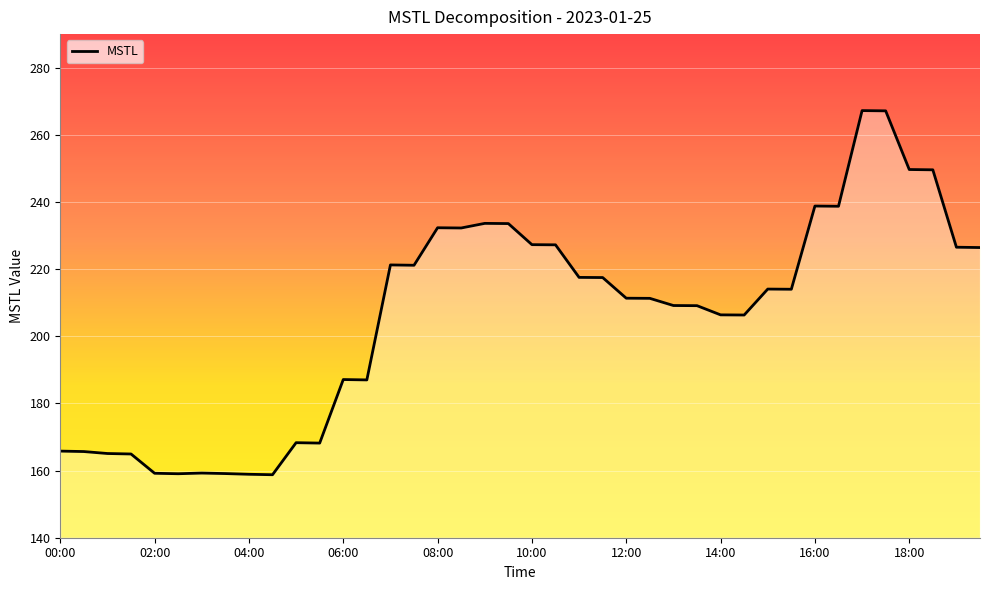

What is the difference between the maximum and minimum values?

108.5